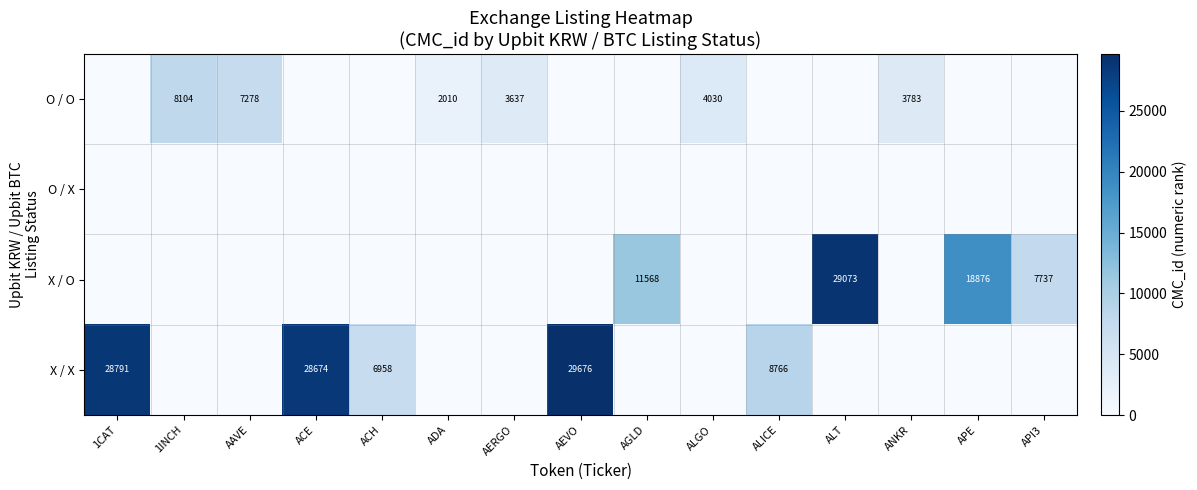

At how many categories does at least one series exceed 7118?

10